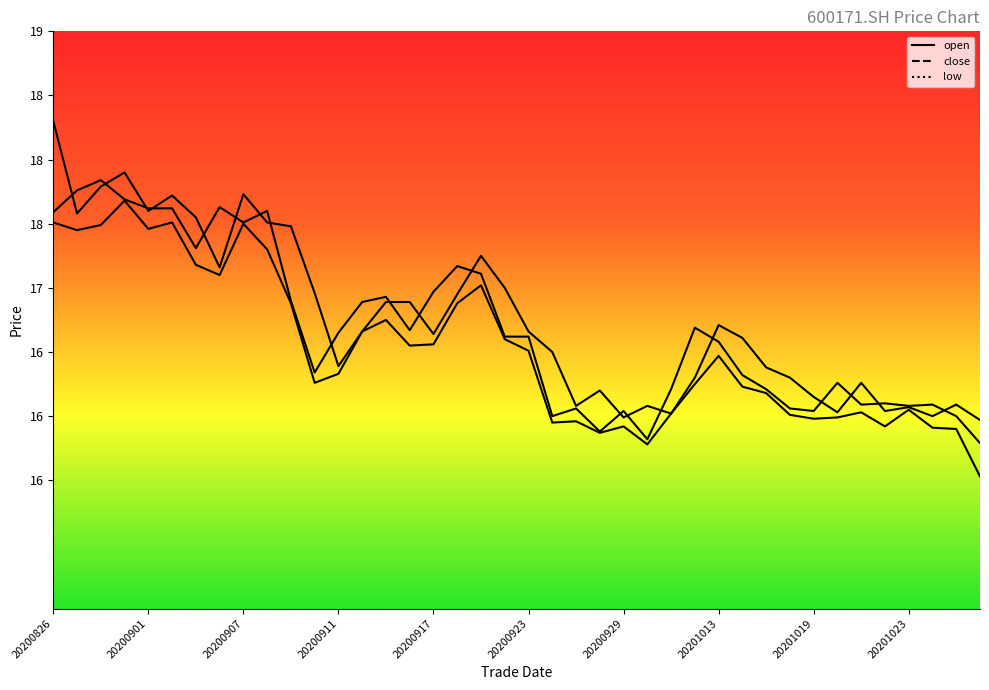

In low, how many points are lower than both neighbors (excluding endpoints)?

10